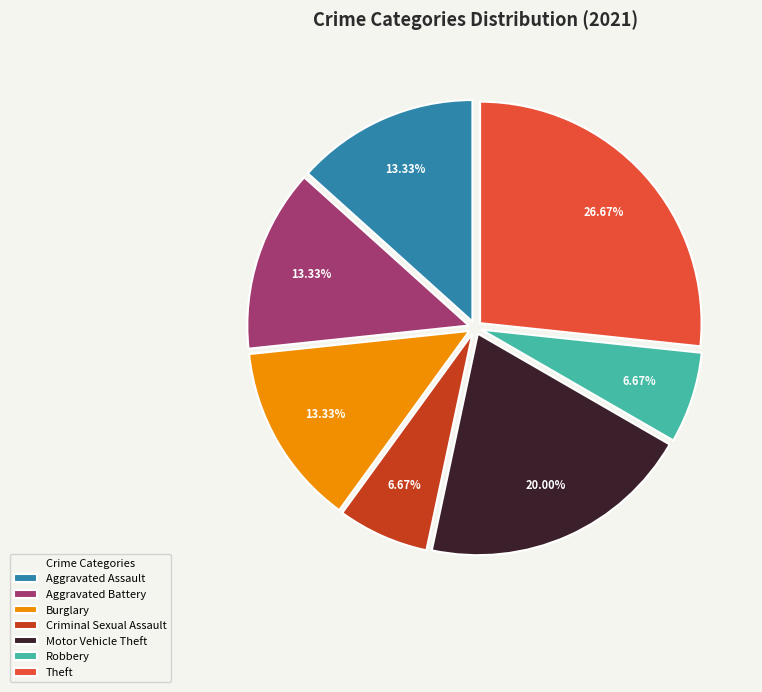

Between Motor Vehicle Theft and Theft, which is larger?

Theft